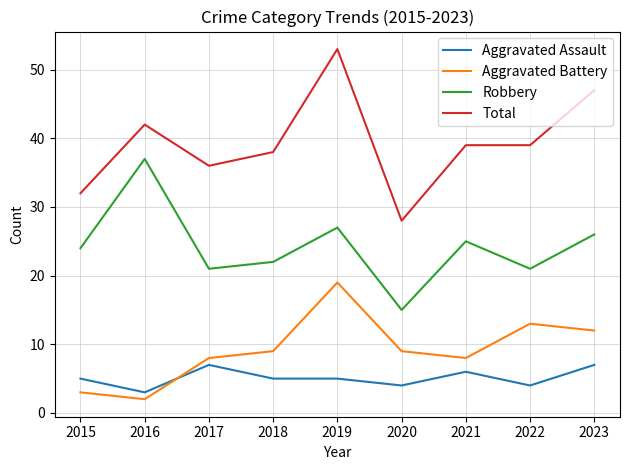

The value of Robbery at 2019 is 27. True or false?

True